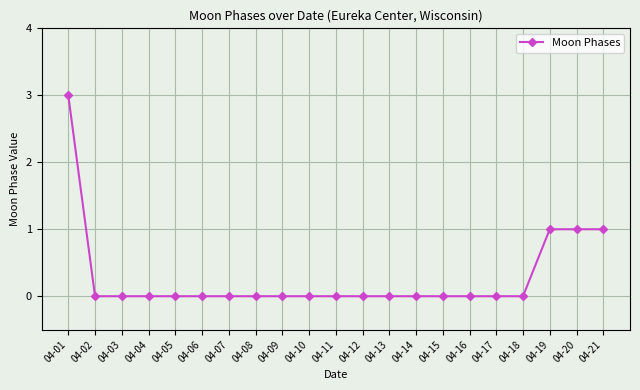

What is the greatest value displayed?

3